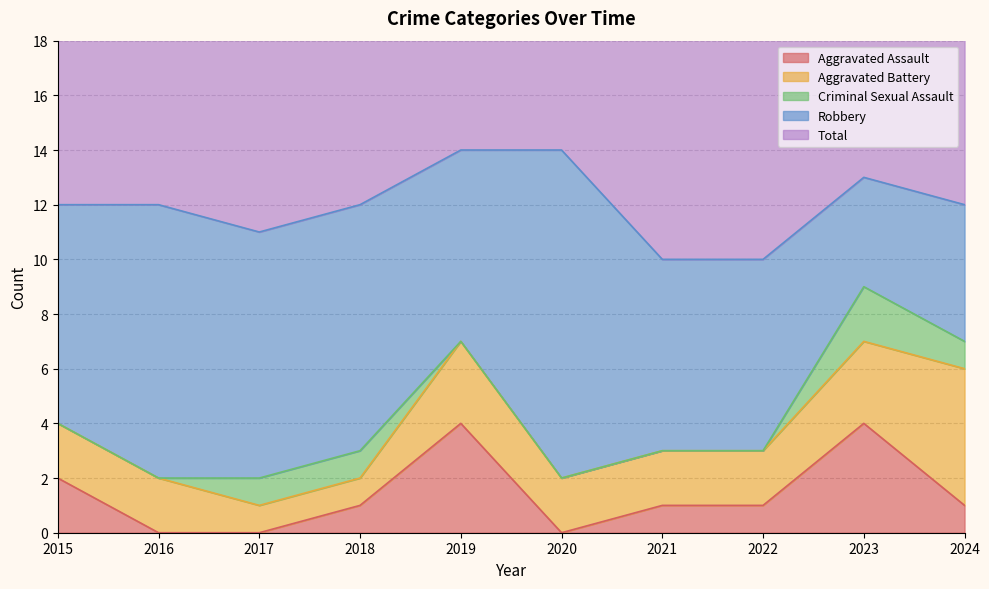

Reading right to left, extract all data points from this chart.

Aggravated Assault: 2024=1	2023=4	2022=1	2021=1	2020=0	2019=4	2018=1	2017=0	2016=0	2015=2
Aggravated Battery: 2024=5	2023=3	2022=2	2021=2	2020=2	2019=3	2018=1	2017=1	2016=2	2015=2
Criminal Sexual Assault: 2024=1	2023=2	2022=0	2021=0	2020=0	2019=0	2018=1	2017=1	2016=0	2015=0
Robbery: 2024=5	2023=4	2022=7	2021=7	2020=12	2019=7	2018=9	2017=9	2016=10	2015=8
Total: 2024=12	2023=13	2022=10	2021=10	2020=14	2019=14	2018=12	2017=11	2016=12	2015=12